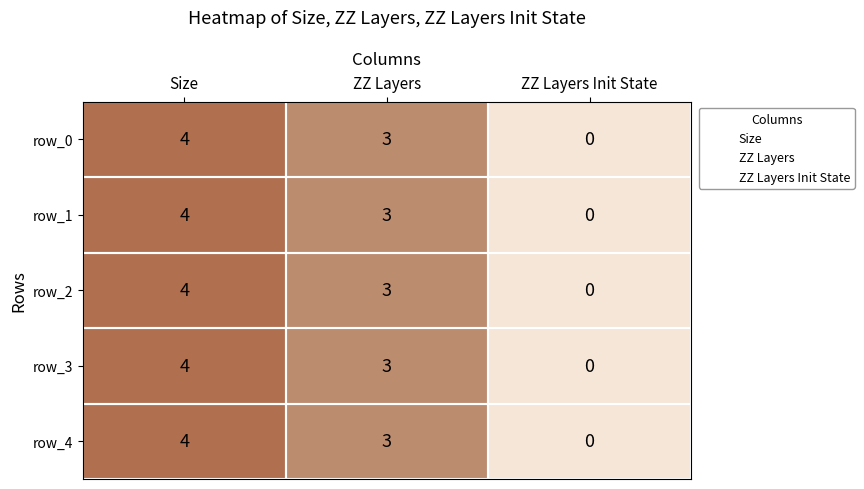

Reading right to left, extract all data points from this chart.

row_0: 0	3	4
row_1: 0	3	4
row_2: 0	3	4
row_3: 0	3	4
row_4: 0	3	4